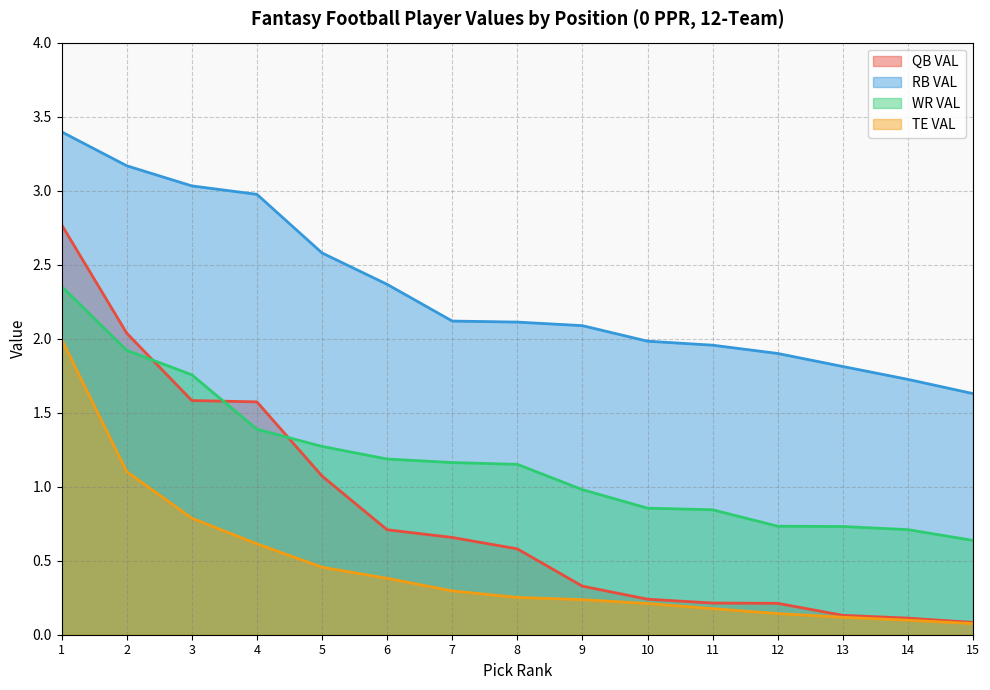

At how many categories does at least one series exceed 0?

15